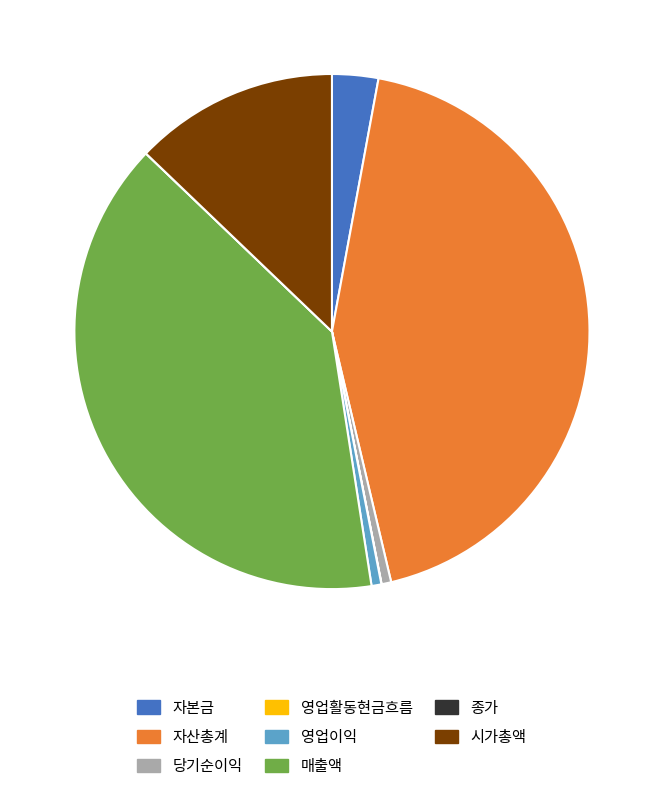

Does 자본금 represent more than half of the total?

No